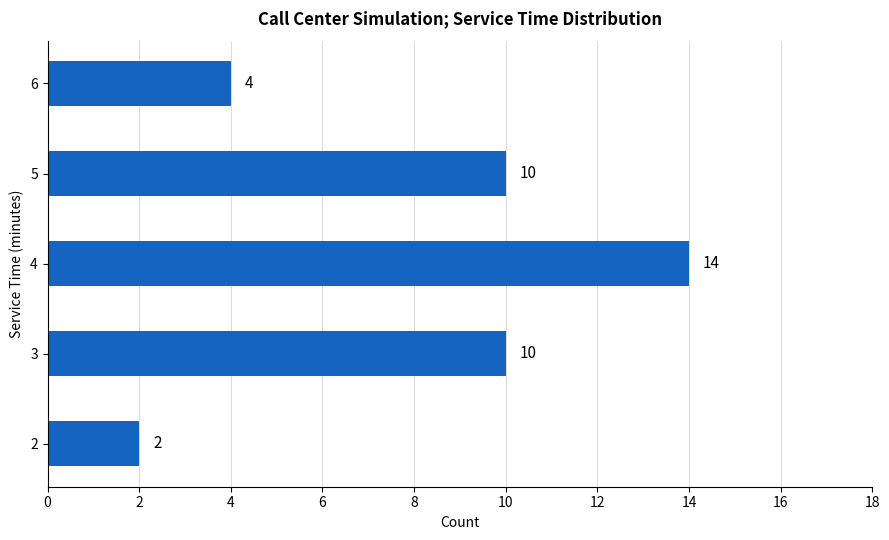

Reading top to bottom, extract all data points from this chart.

6=4	5=10	4=14	3=10	2=2